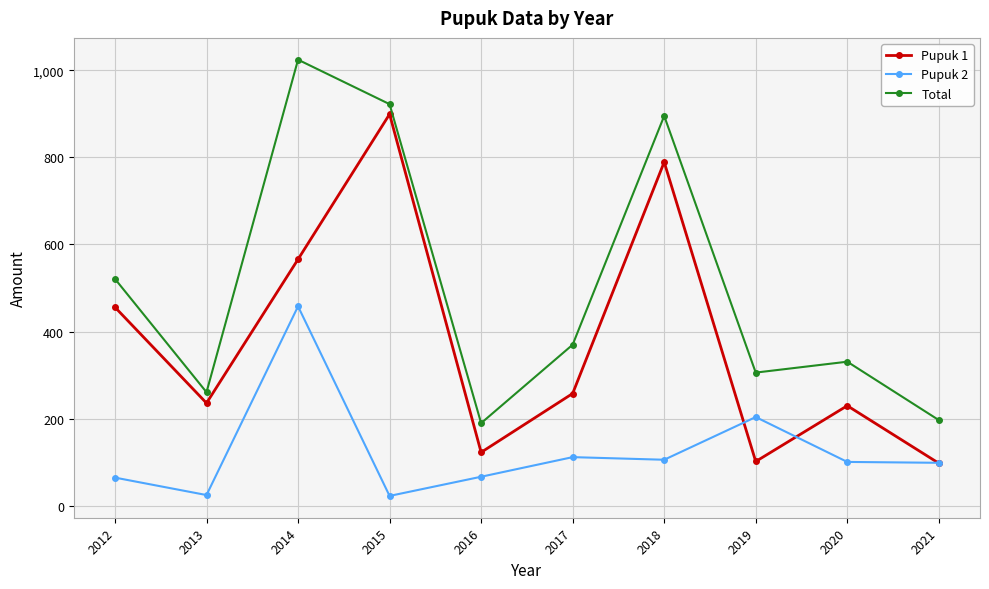

At which category does Pupuk 1 reach its first local peak?

2015